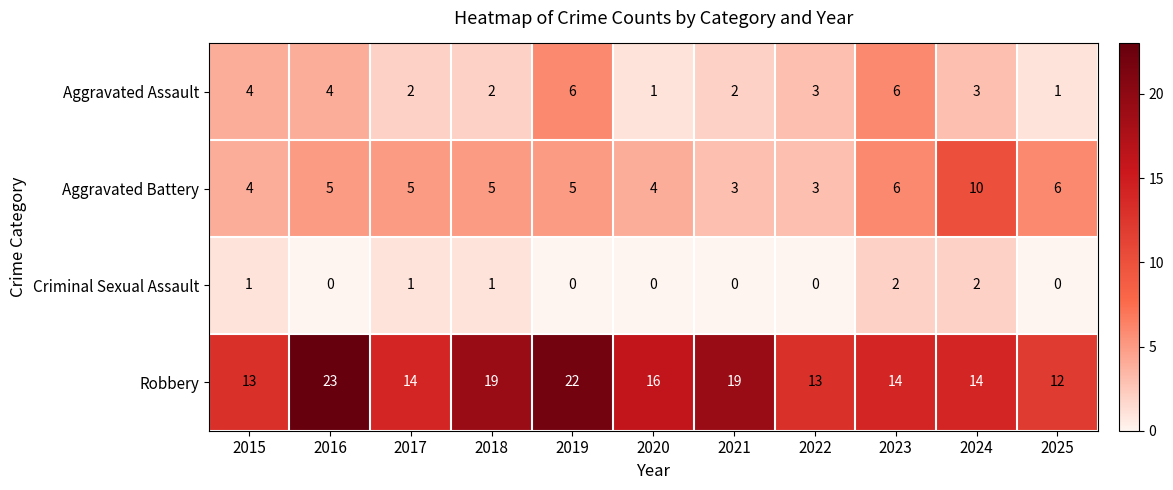

Where does the Robbery series first go above 14?

2016